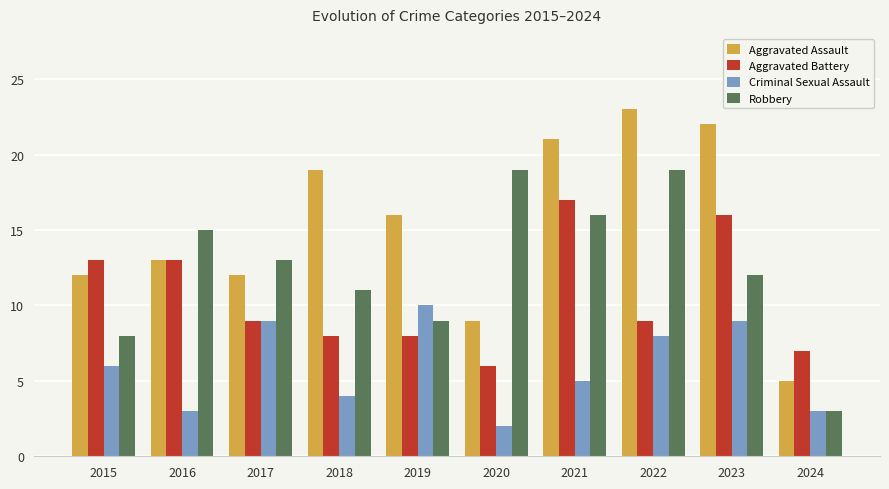

Which series has the widest spread of values?

Aggravated Assault